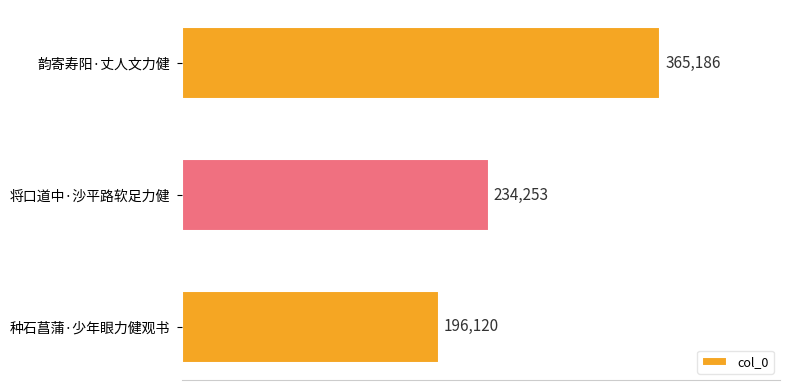

Reading top to bottom, what are all the values shown in this chart?

365186	234253	196120